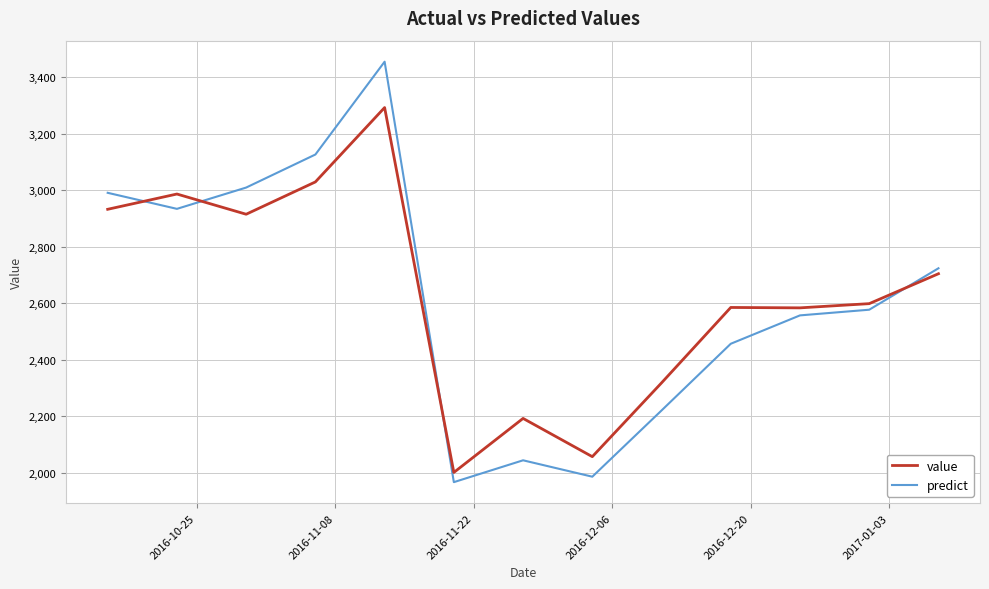

How many intersections are there between value and predict?

4